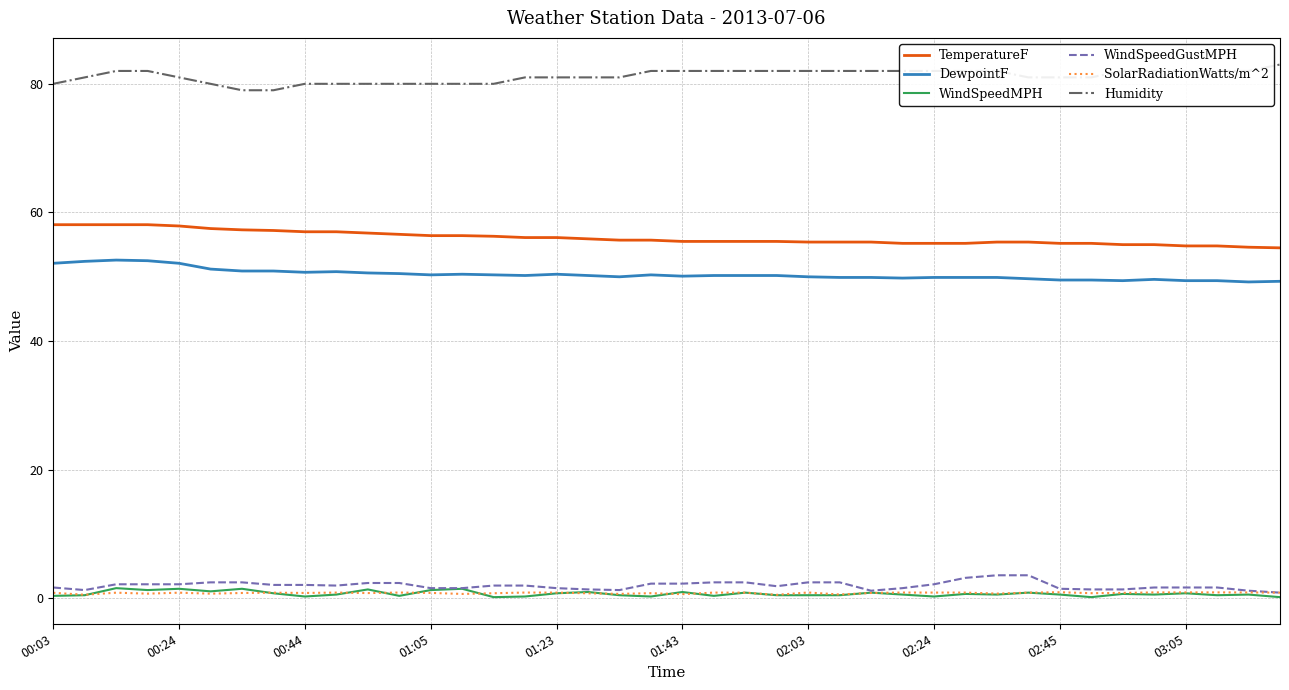

Does the chart have visible grid lines?

Yes